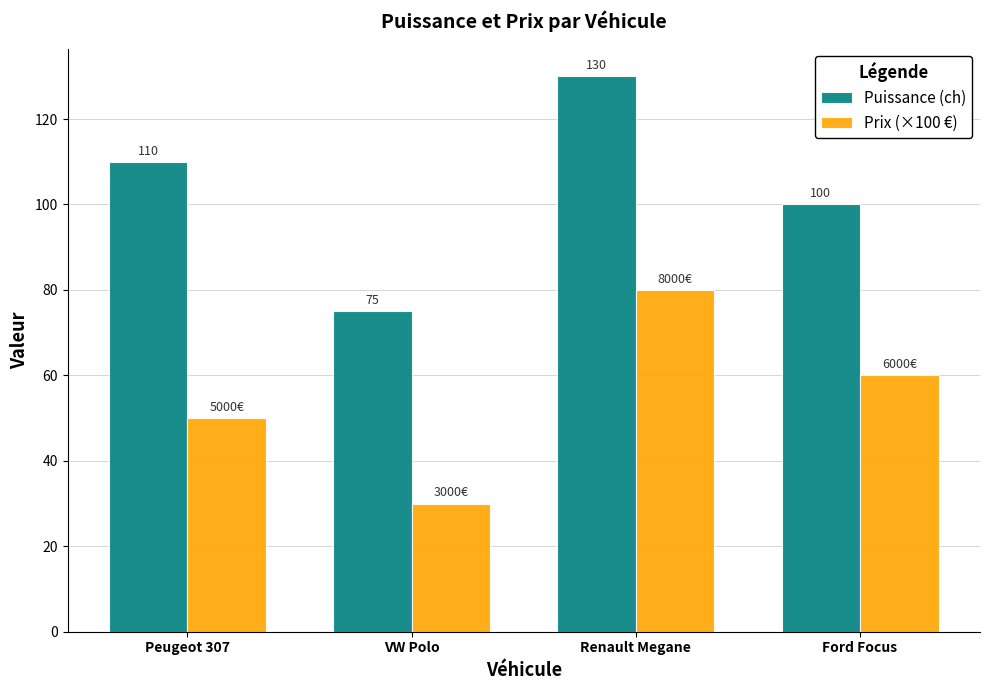

Are the bars grouped side by side (vs. stacked)?

Yes